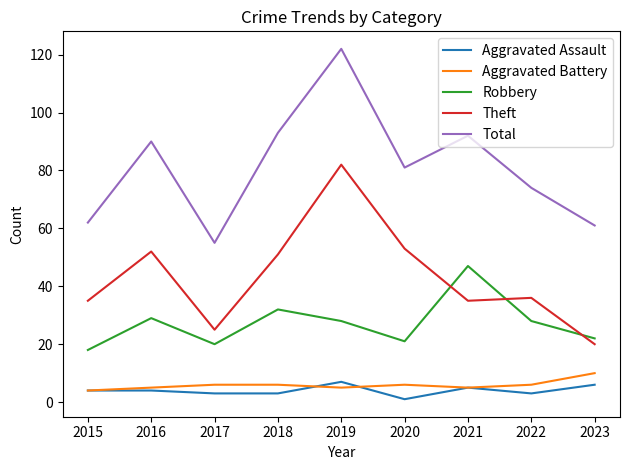

True or false: Total and Theft intersect in this chart.

False